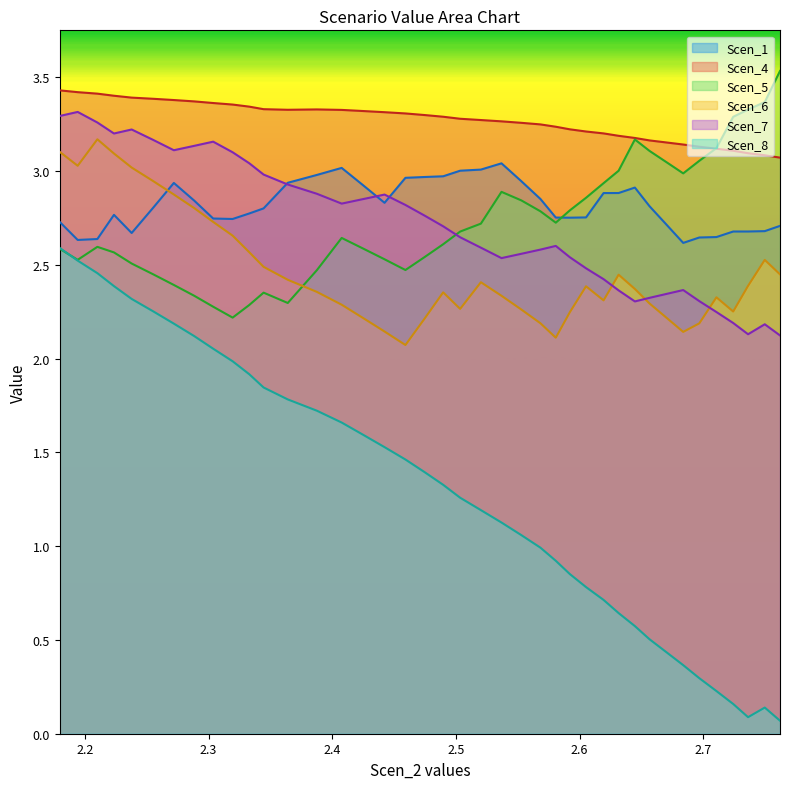

True or false: Scen_7 and Scen_8 cross at least once.

False